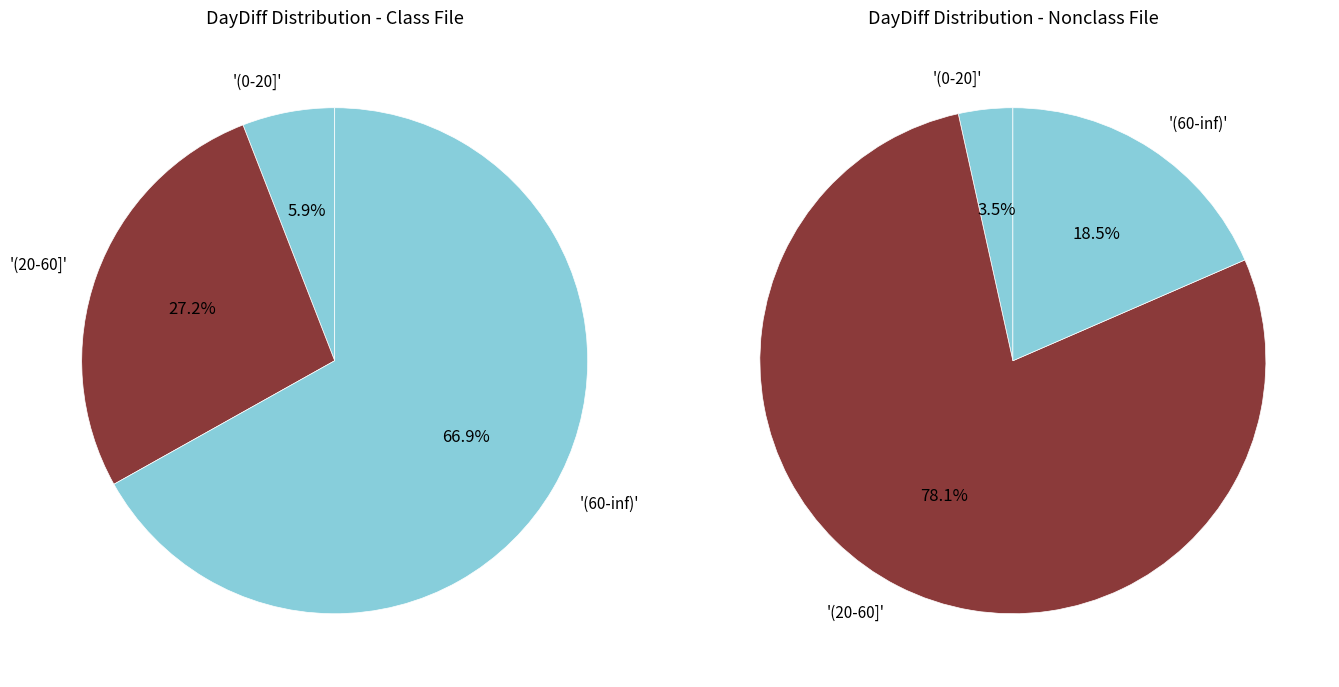

Combined, do 3 and 6 account for over 50%?

No